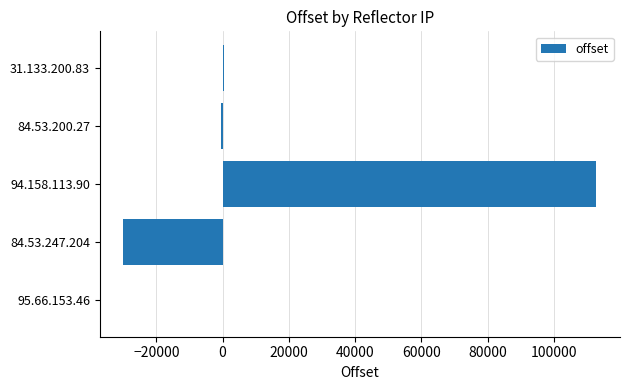

Which category has the highest value across all series?

94.158.113.90